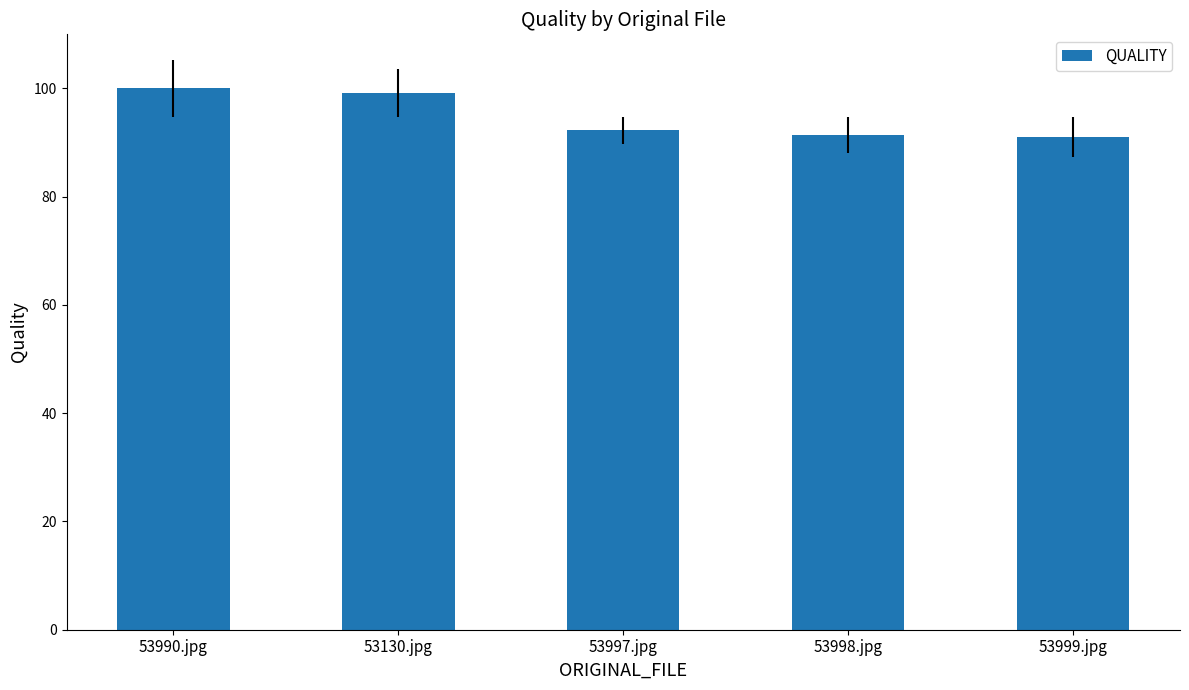

Which has a higher value, 53999.jpg or 53130.jpg?

53130.jpg